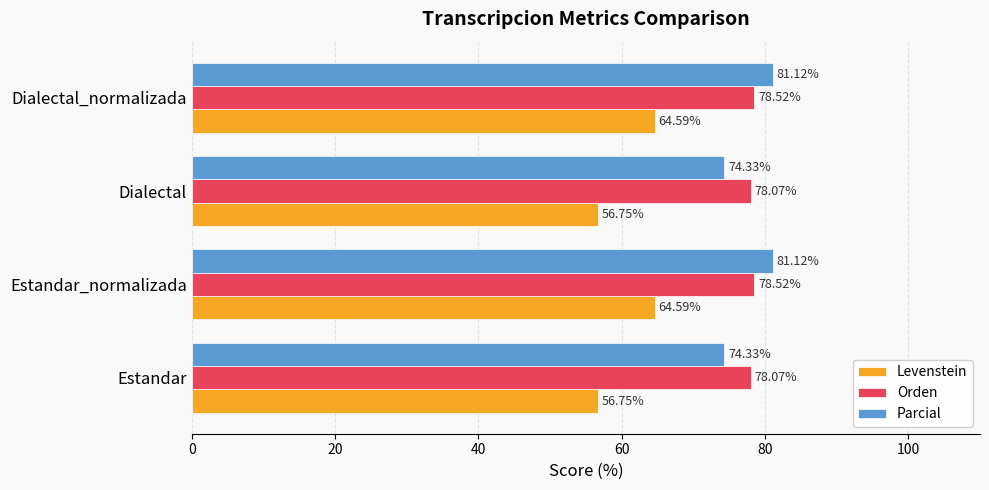

How many data points in Parcial are less than 81?

2